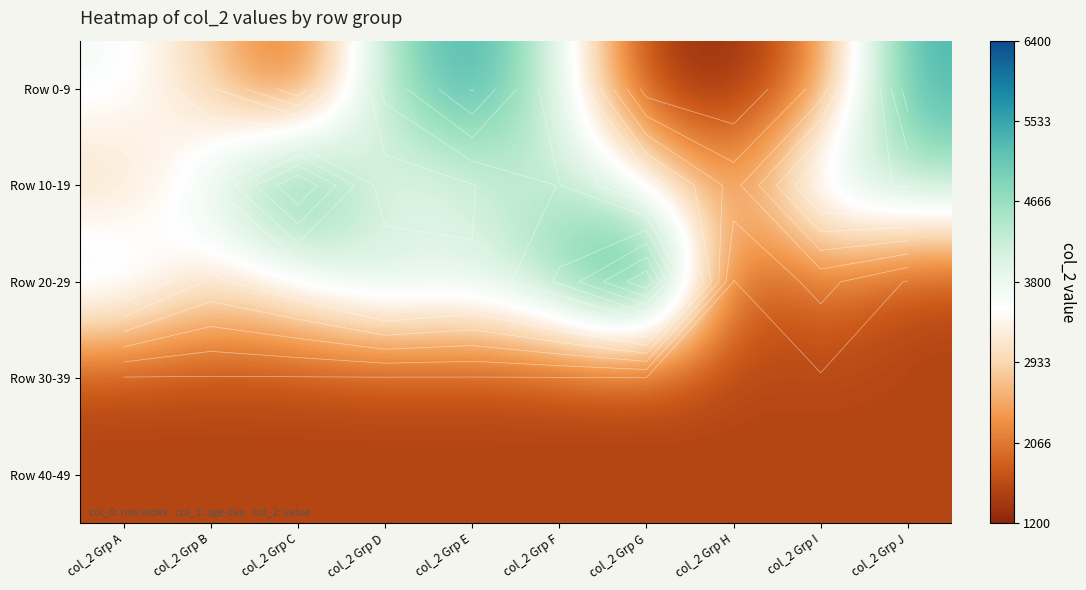

The Row 0-9 series shows 3695 at col_2 Grp A. True or false?

True